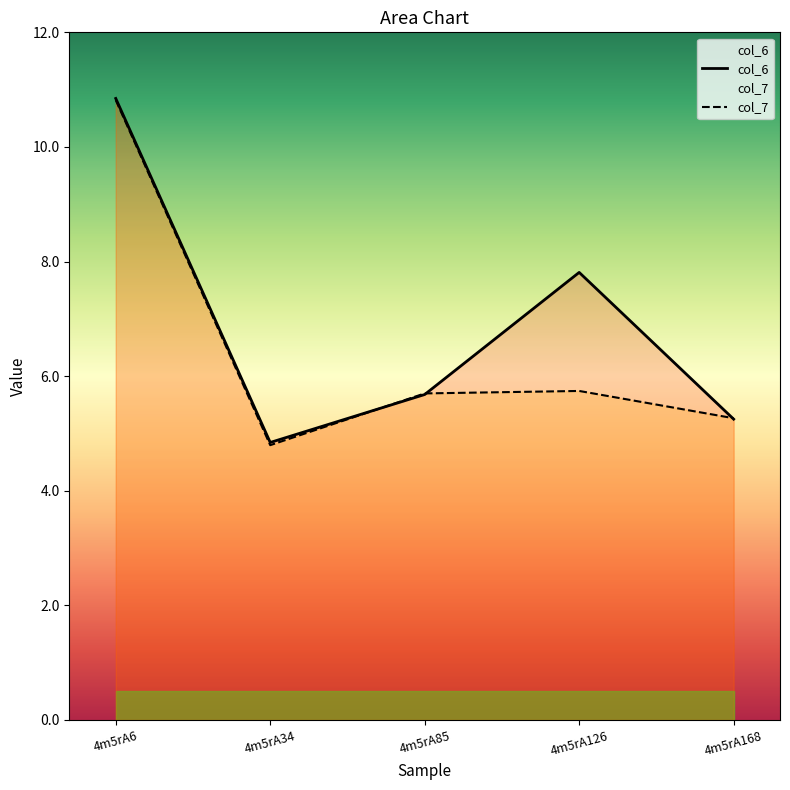

True or false: col_7 has more than 2 points higher than both neighbors.

False